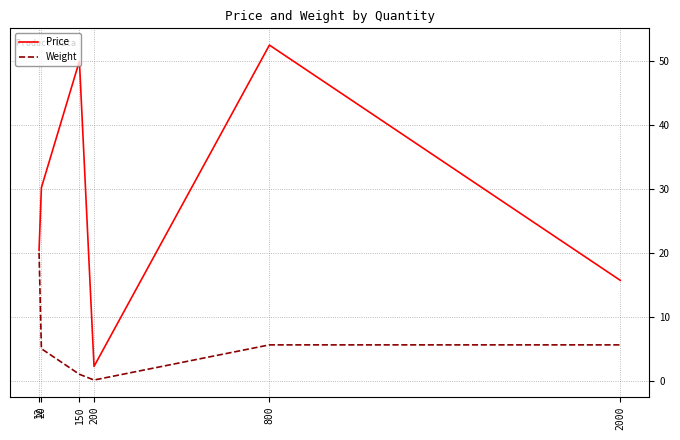

Which series has the largest range (max minus min)?

Price